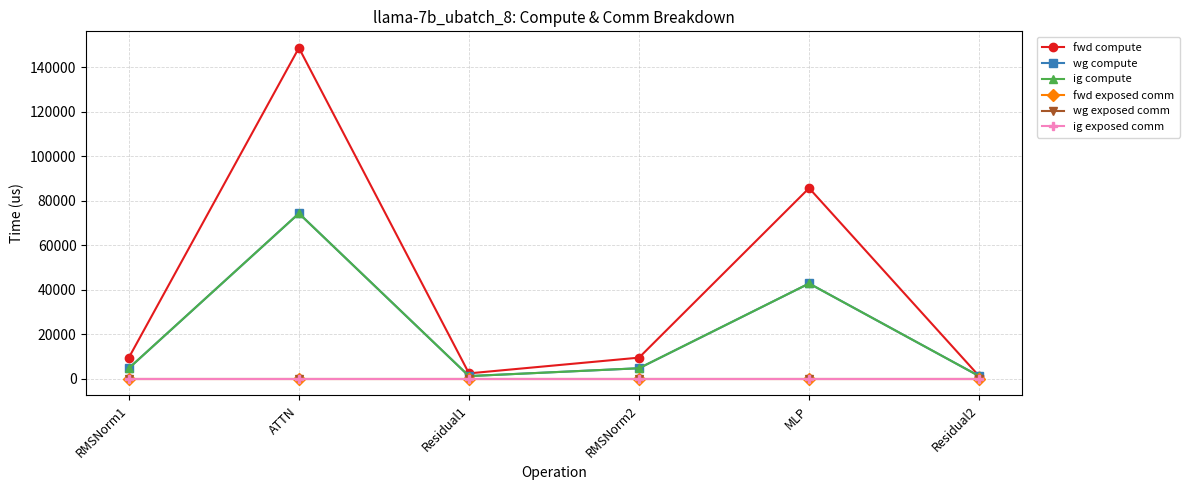

Is this an area chart (filled region under the line)?

No